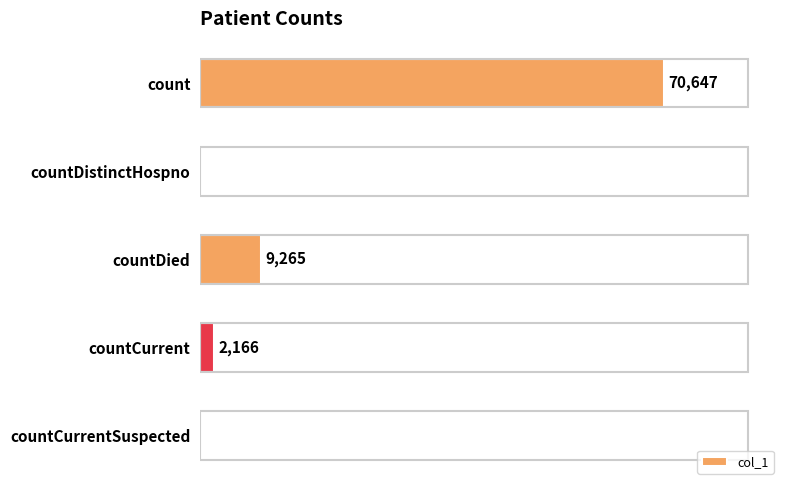

Are the bars horizontal?

Yes